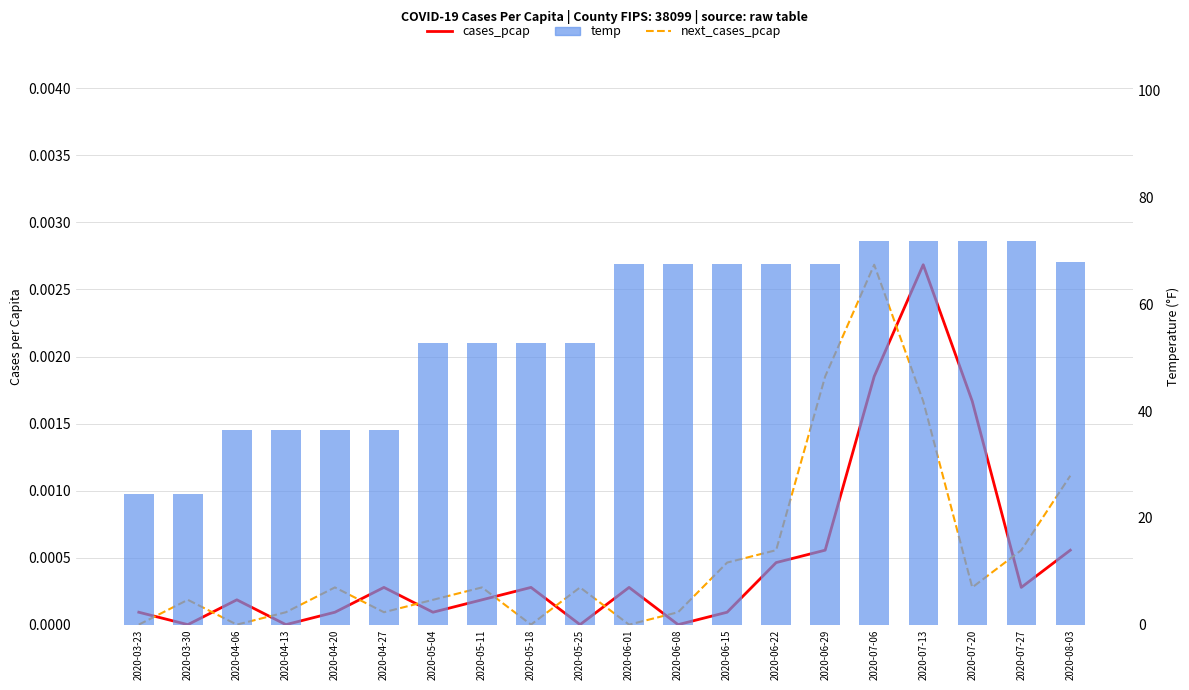

What is the value of the temp bar at the 10th from the left?

52.7